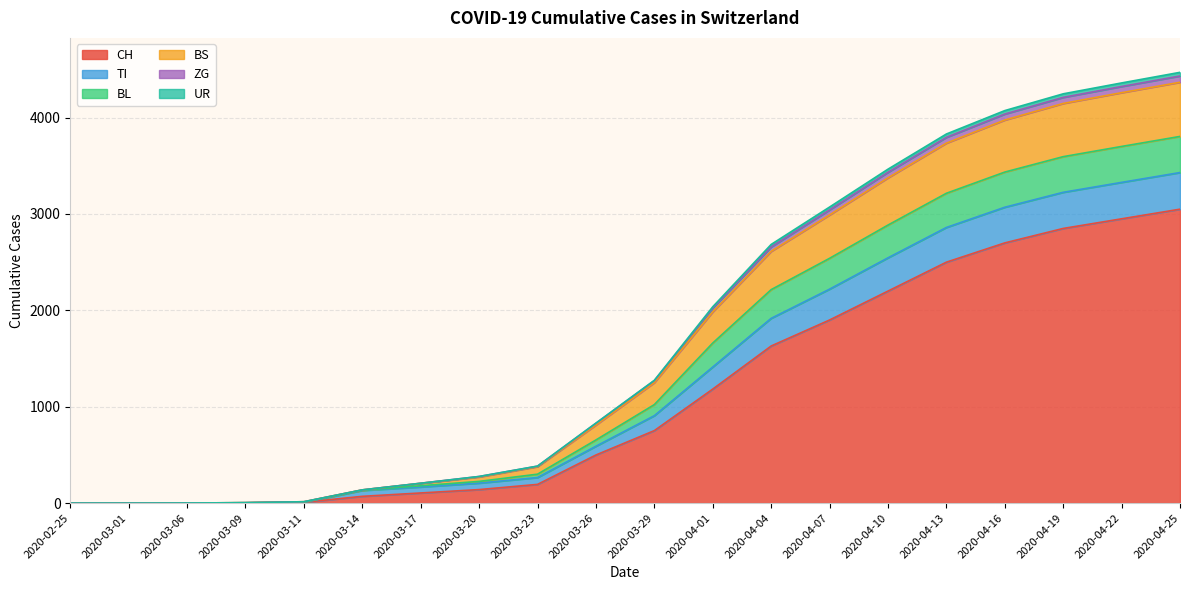

The value of CH at 2020-04-19 is 2850. True or false?

True